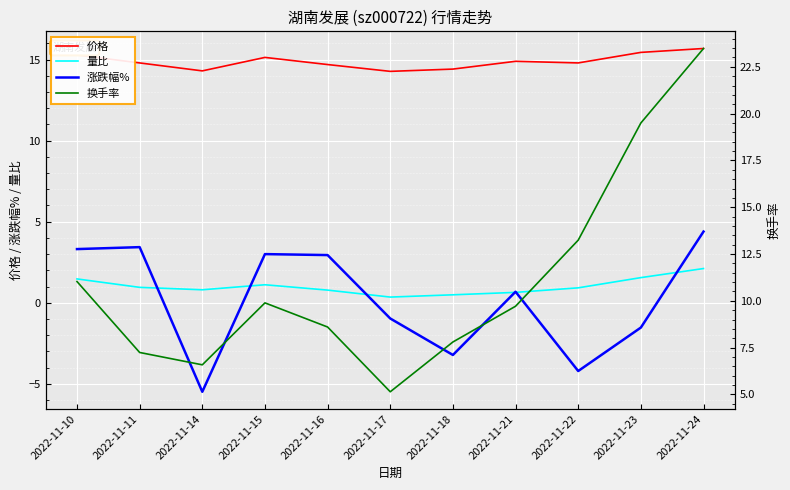

Reading right to left, what are all the values shown in this chart?

价格: 2022-11-24=15.7	2022-11-23=15.4	2022-11-22=14.8	2022-11-21=14.9	2022-11-18=14.4	2022-11-17=14.3	2022-11-16=14.7	2022-11-15=15.1	2022-11-14=14.3	2022-11-11=14.8	2022-11-10=15.3
量比: 2022-11-24=2.1	2022-11-23=1.6	2022-11-22=0.9	2022-11-21=0.6	2022-11-18=0.5	2022-11-17=0.3	2022-11-16=0.8	2022-11-15=1.1	2022-11-14=0.8	2022-11-11=0.9	2022-11-10=1.5
涨跌幅%: 2022-11-24=4.4	2022-11-23=-1.5	2022-11-22=-4.2	2022-11-21=0.7	2022-11-18=-3.2	2022-11-17=-1.0	2022-11-16=2.9	2022-11-15=3.0	2022-11-14=-5.5	2022-11-11=3.4	2022-11-10=3.3
换手率: 2022-11-24=23.5	2022-11-23=19.5	2022-11-22=13.2	2022-11-21=9.7	2022-11-18=7.8	2022-11-17=5.1	2022-11-16=8.6	2022-11-15=9.9	2022-11-14=6.6	2022-11-11=7.2	2022-11-10=11.0